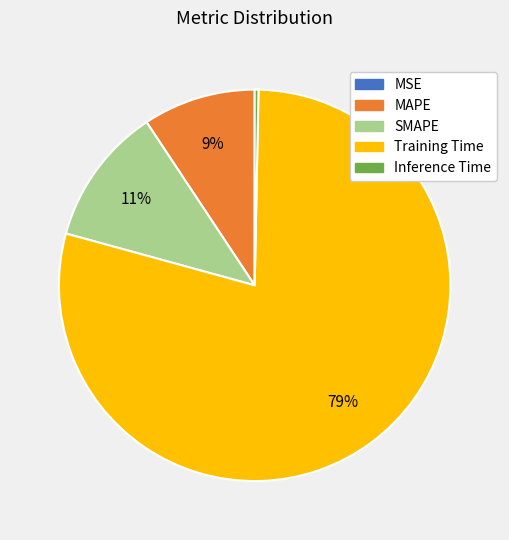

Between SMAPE and Inference Time, which is larger?

SMAPE